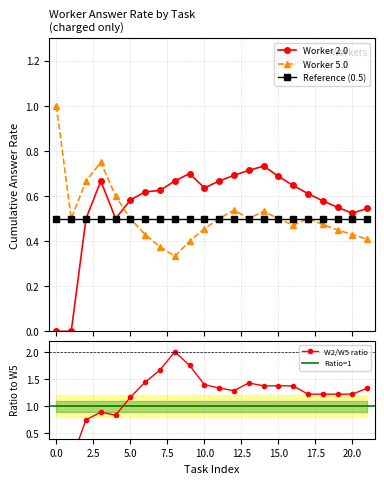

What is the average value of the Worker 5.0 cumulative series?

0.5